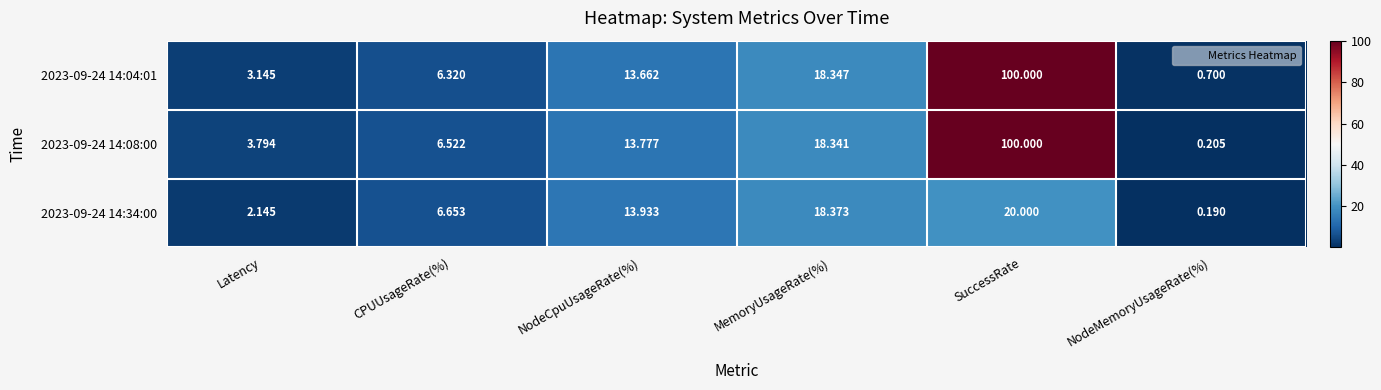

At which category is the sum across all series the highest?

SuccessRate